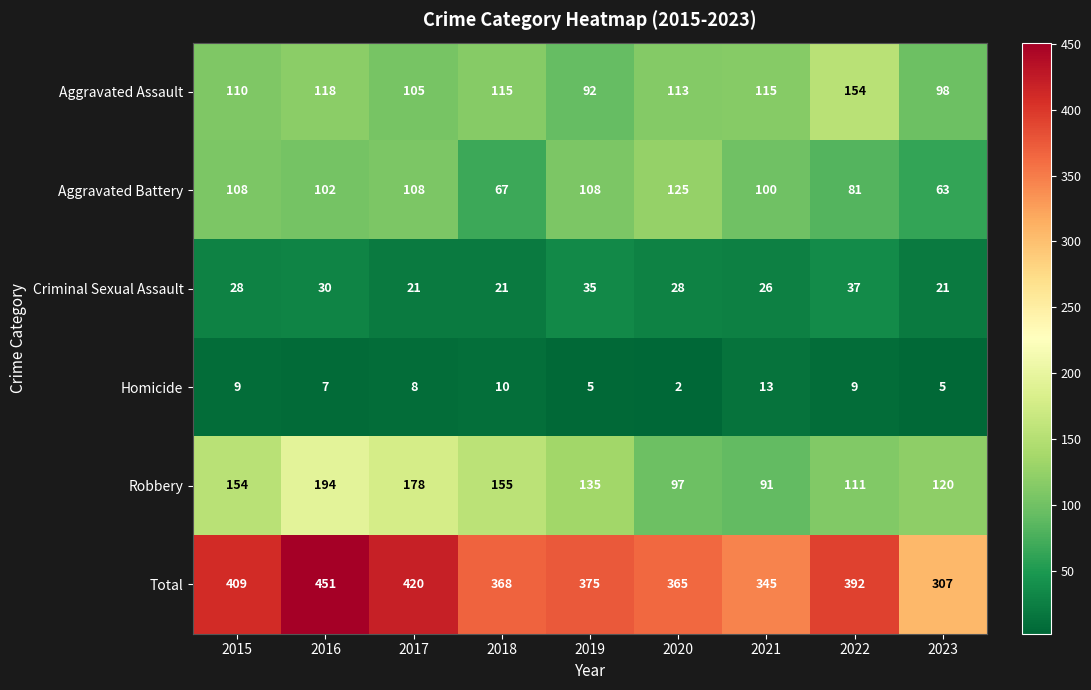

The value of Homicide at 2018 is 10. True or false?

True